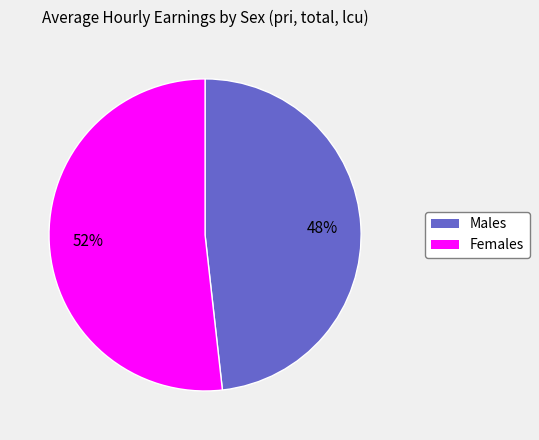

To the nearest percent, what is the average slice percentage?

50%